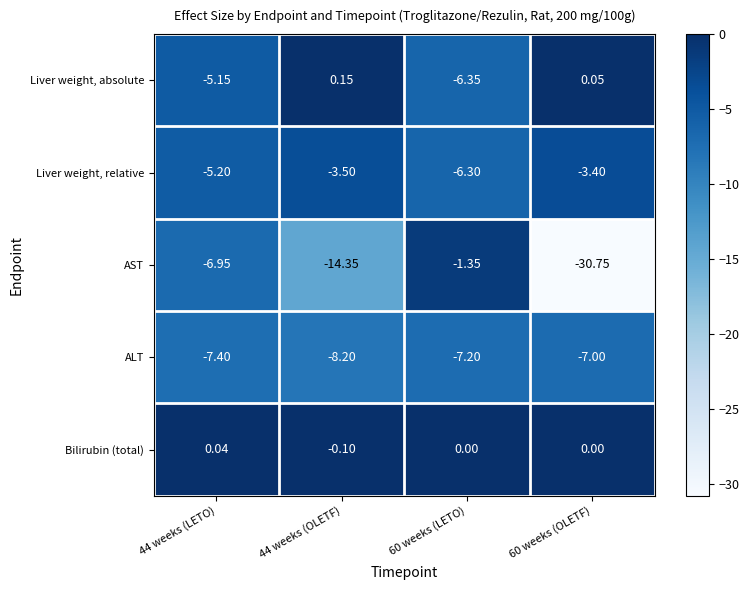

Which series has the largest total across all categories?

Bilirubin (total)